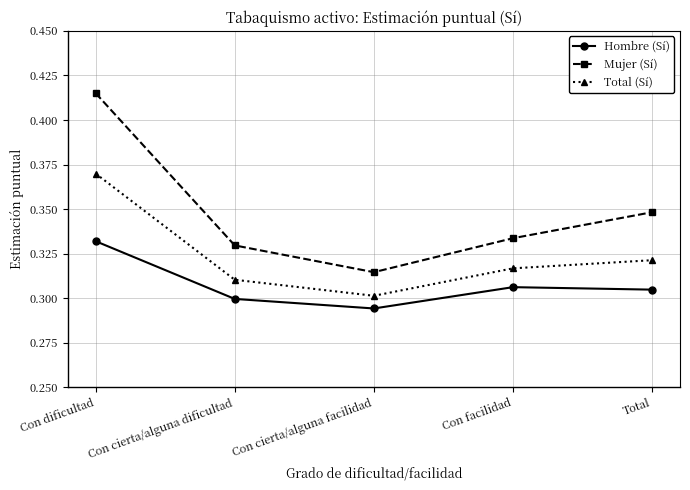

True or false: Hombre (Sí) has more than 1 interior local peaks.

False